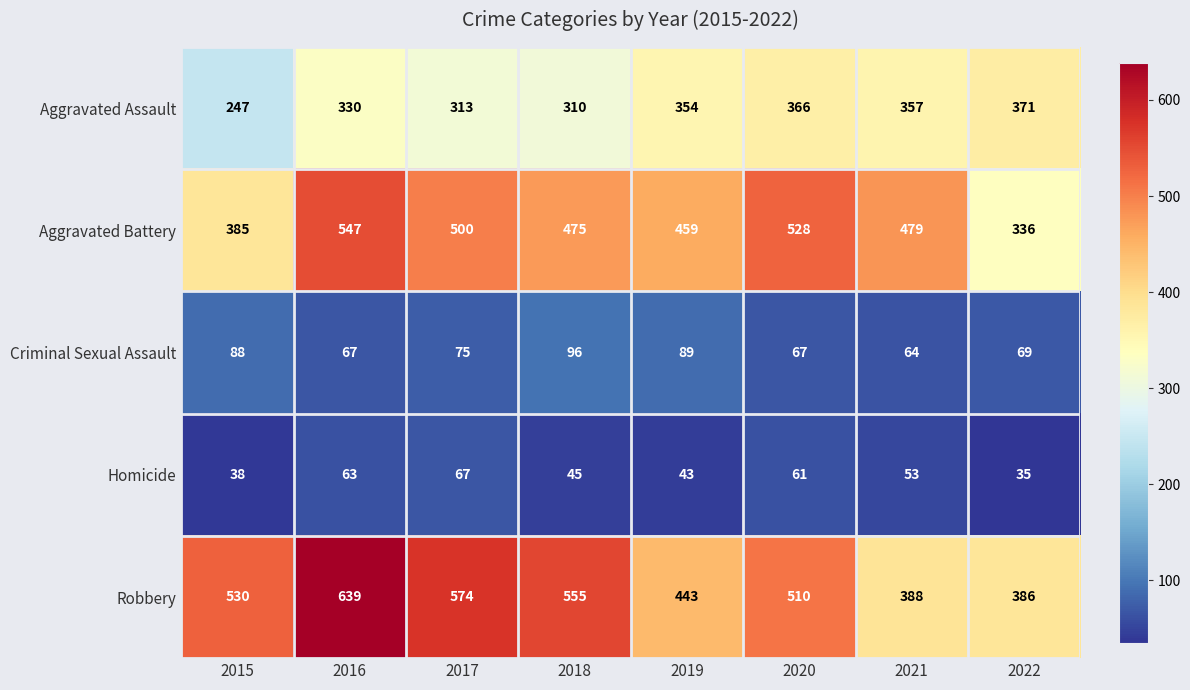

At which category is the sum across all series the highest?

2016